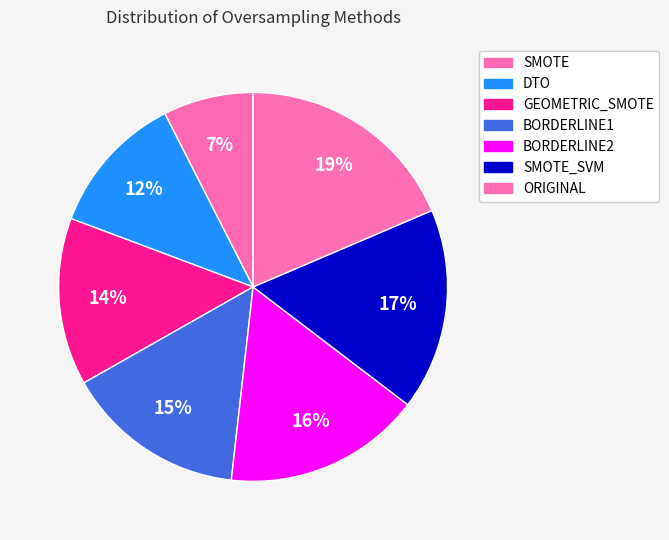

Is it true that SMOTE_SVM is 31% of the pie?

False